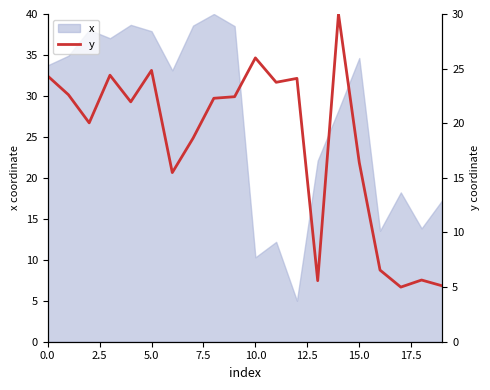

Does the chart display data point markers on the line(s)?

No